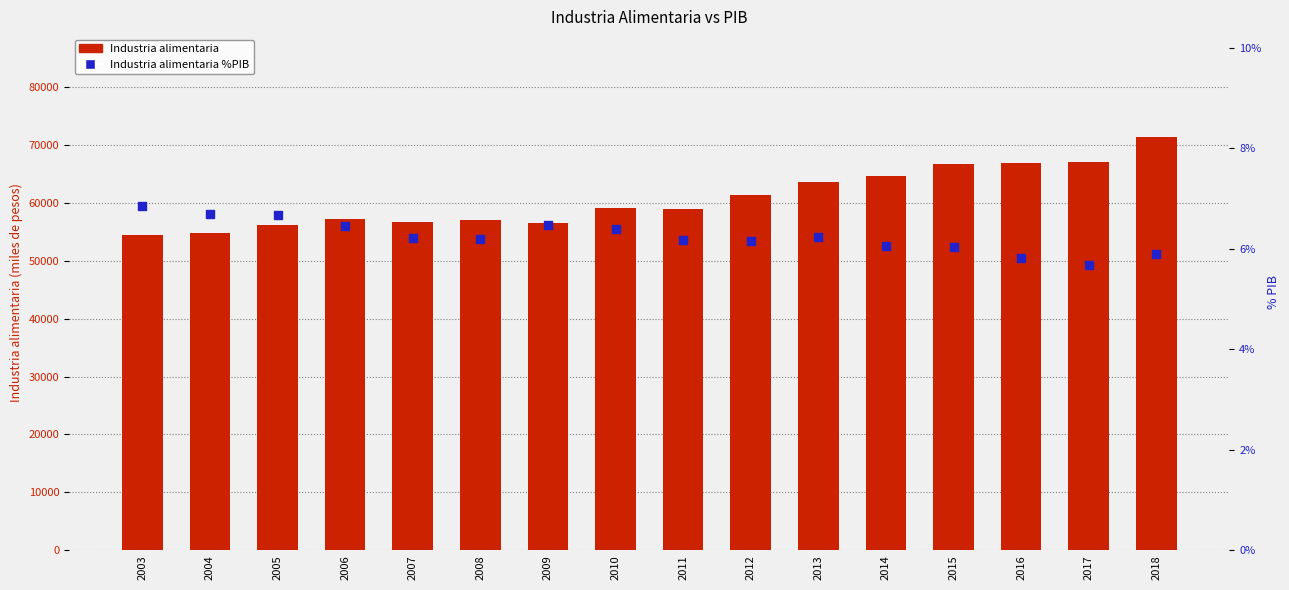

Which series contains the highest Y value?

Industria alimentaria